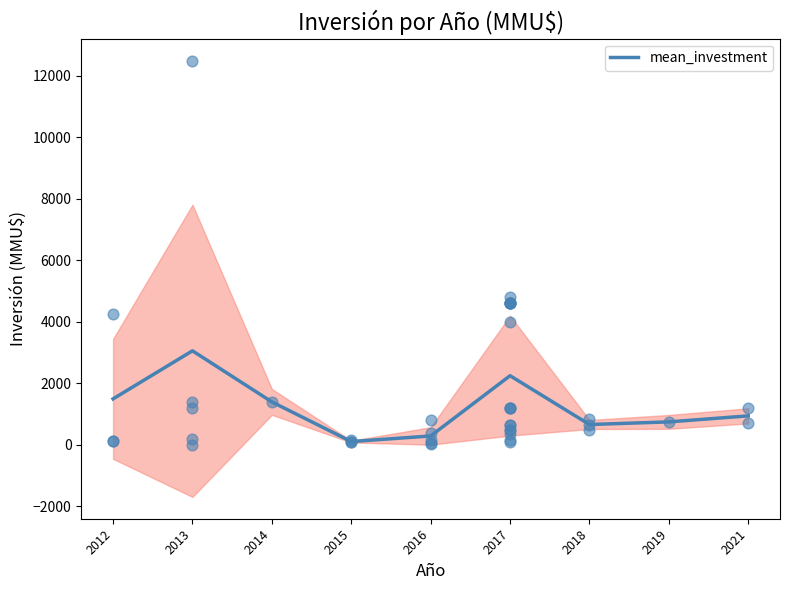

What is the ratio of the value at 2017 to the value at 2012?

1.5